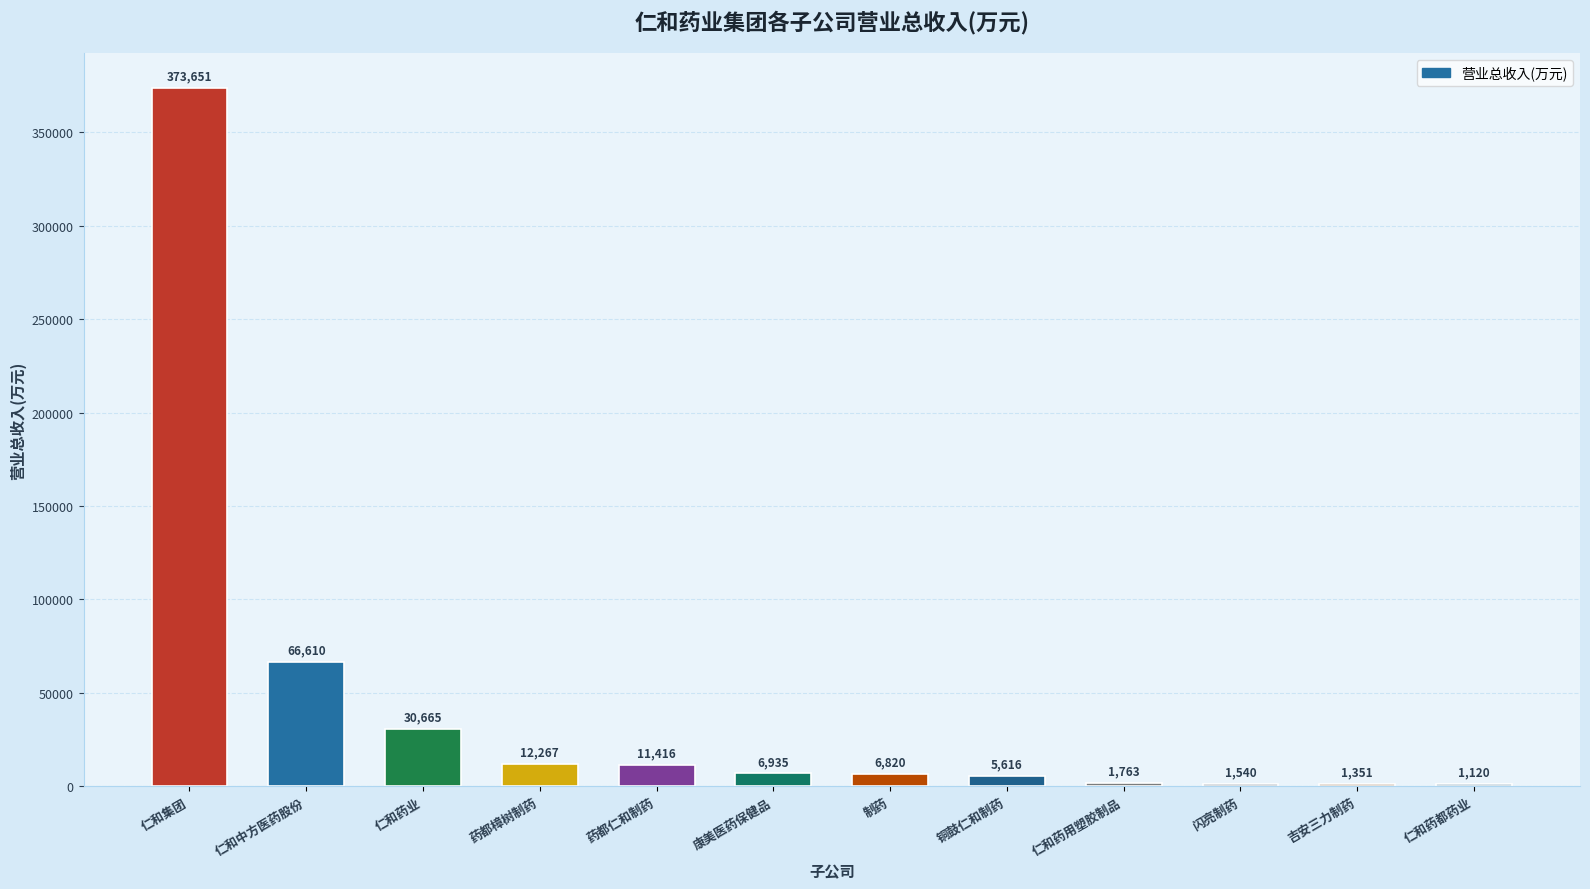

Read the value at 药都仁和制药.

11416.2